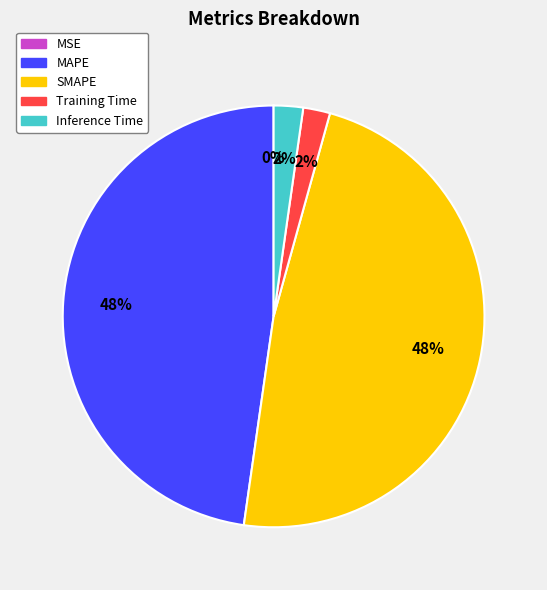

Is it true that Inference Time is 2% of the pie?

True